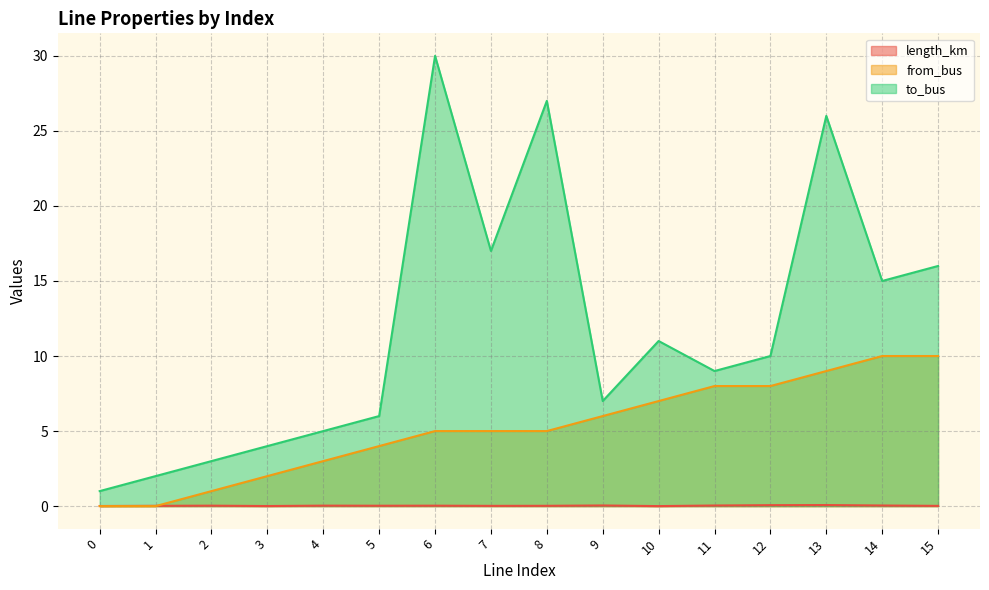

Where does the from_bus series first go above 5?

9